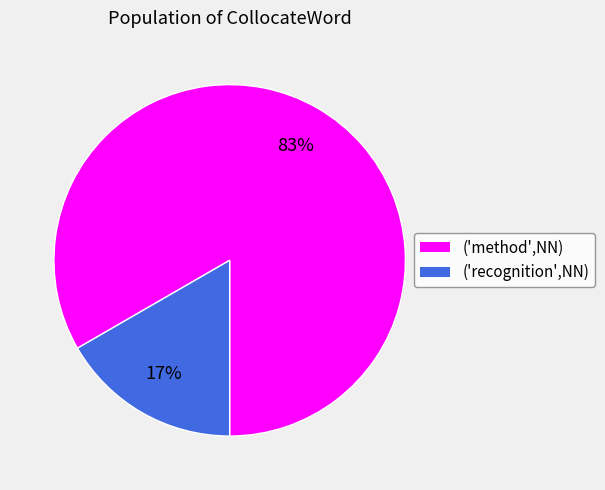

To the nearest percent, what is the average slice percentage?

50%